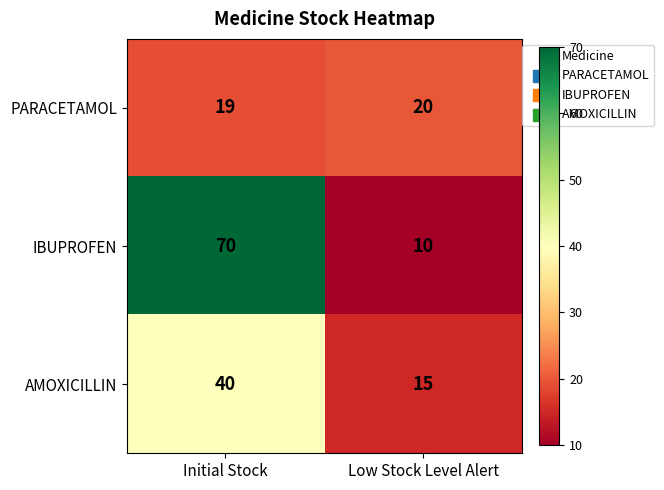

What is the difference between the IBUPROFEN values at Initial Stock and Low Stock Level Alert?

60